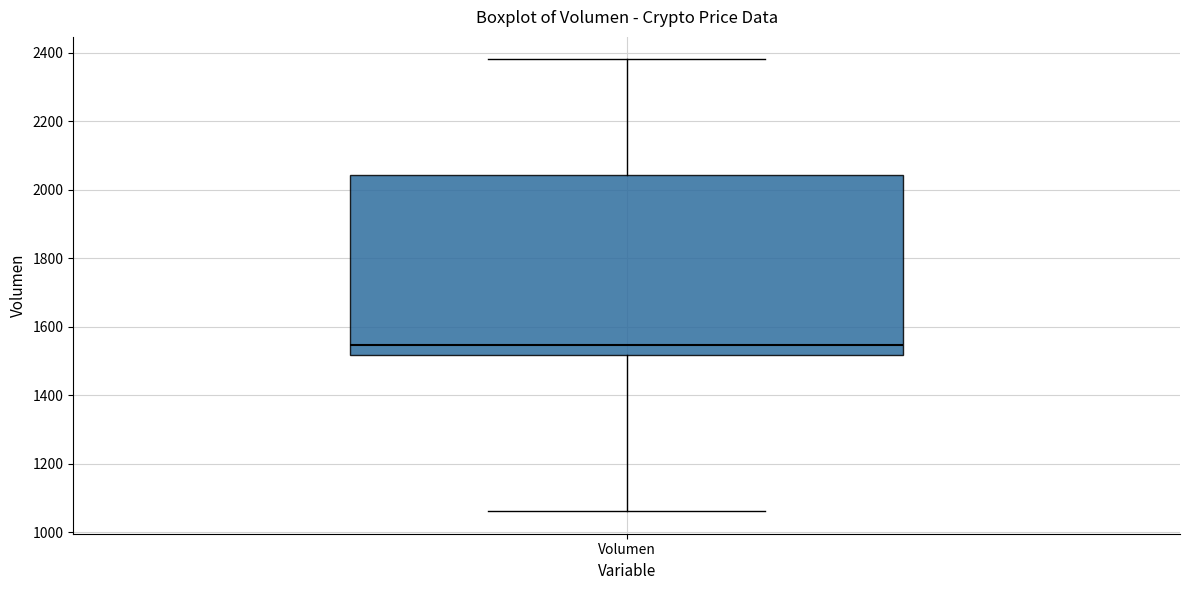

Transcribe this box plot: give where the median line is, the range the box spans, and where the two whiskers end, as read against the y-axis. The values are not printed on the chart, so give them approximately, as read against the axis.

median 1540, box 1520 to 2040, whiskers 1060 to 2380